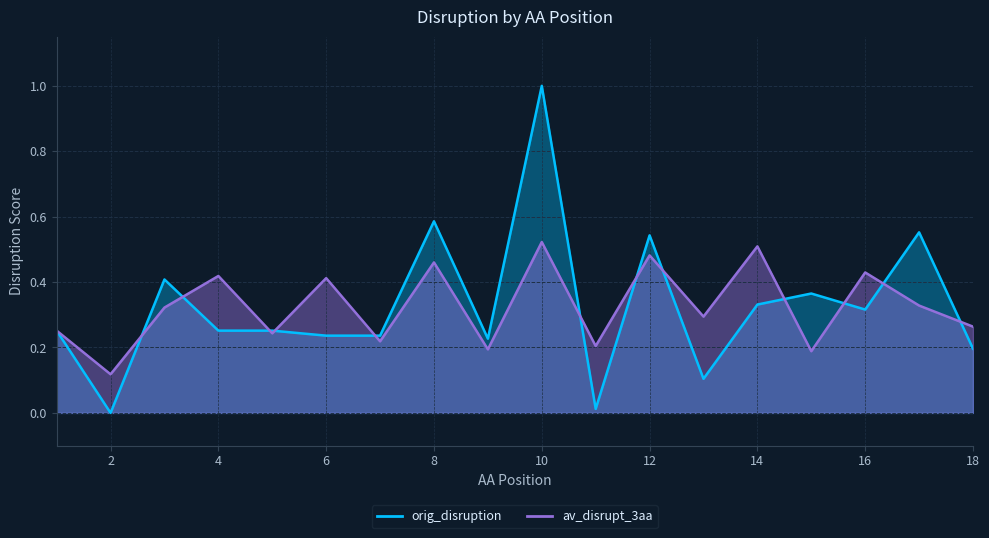

At which category is the sum across all series the highest?

10